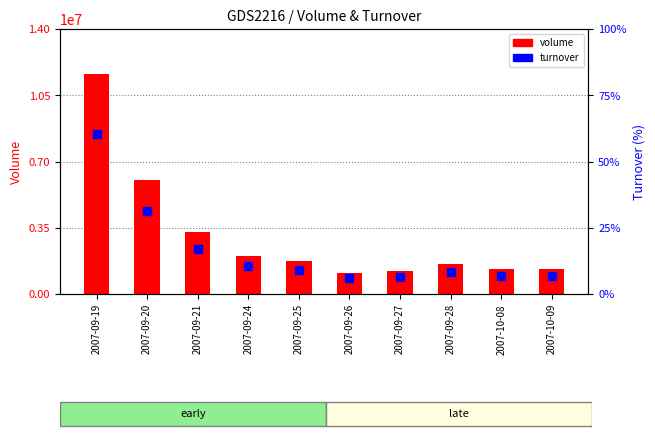

Which series has the largest total across all categories?

volume